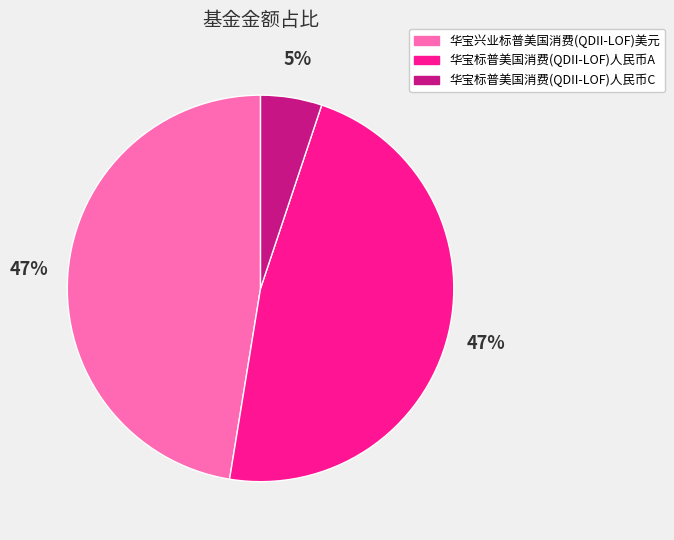

Count the number of slices in the pie.

3